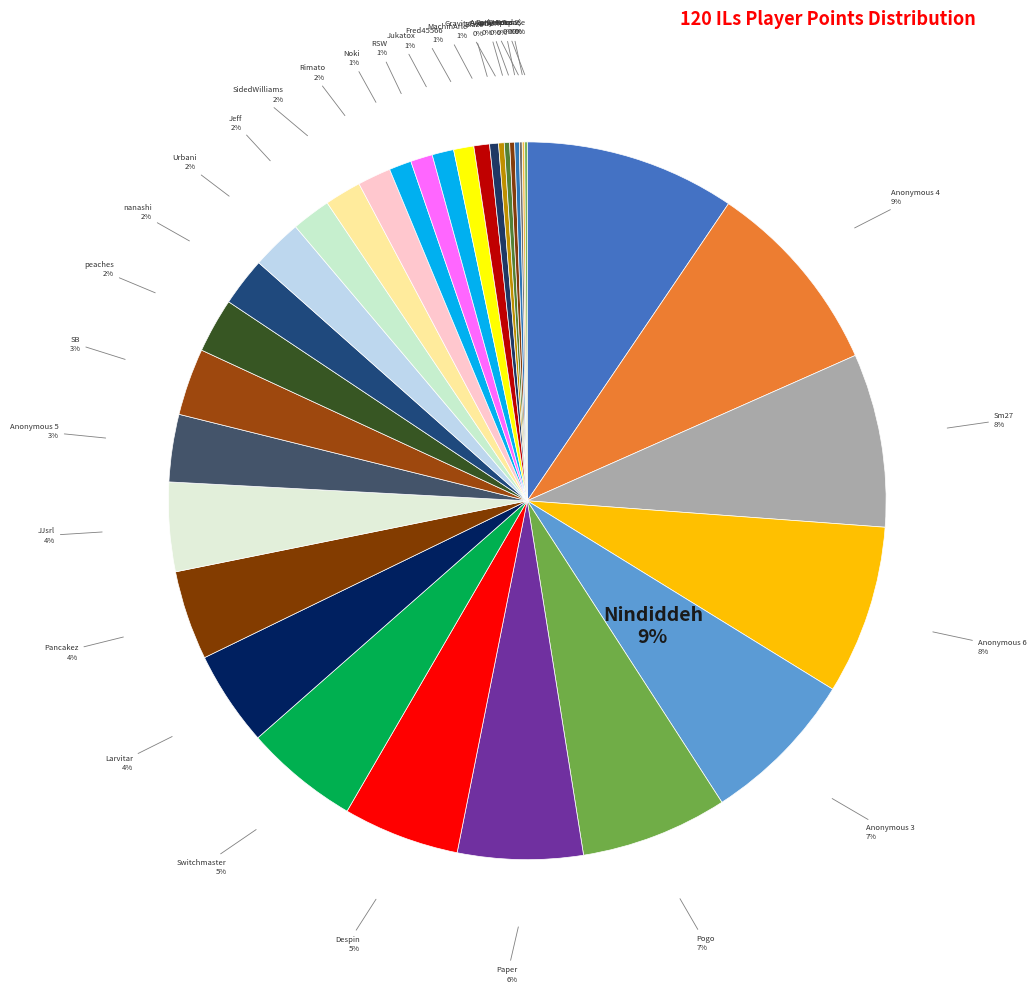

Combined, what portion of the pie is nanashi and Rimato?

3.7%